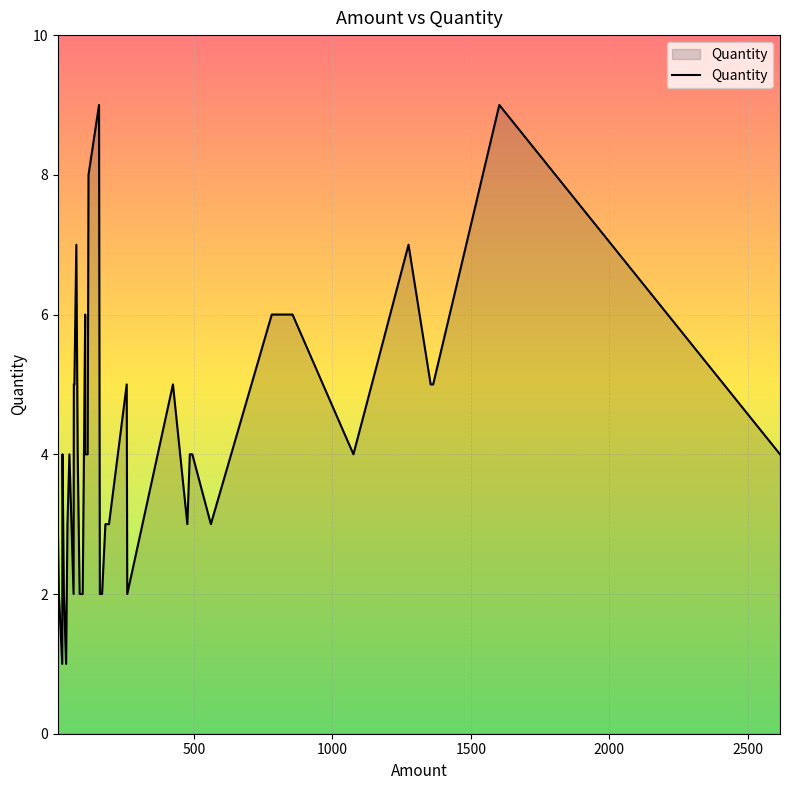

Count the number of data series in this chart.

1